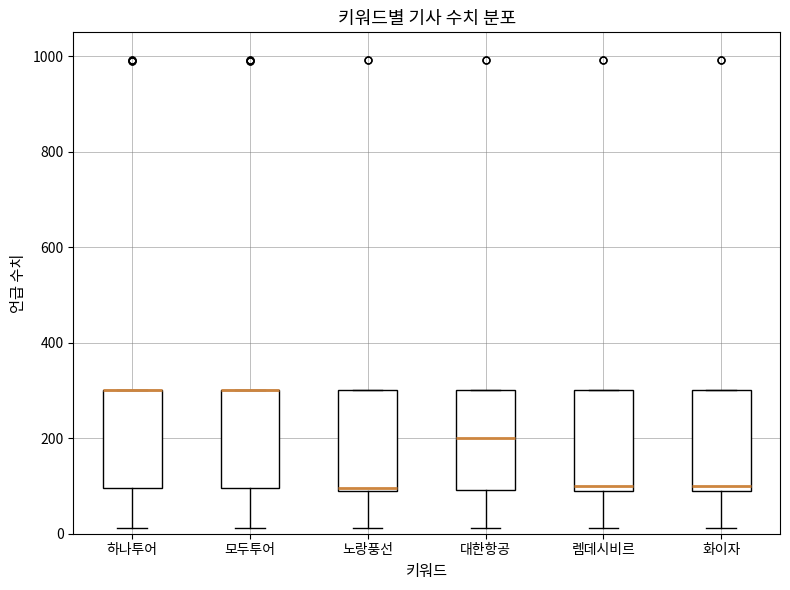

Reading left to right, transcribe this box plot: for each box, give where its median line is, the range the box spans, and where its two whiskers end, as read against the y-axis. The values are not printed on the chart, so give them approximately, as read against the axis.

하나투어: median 300 (drawn on the box's upper edge), box 100 to 300, whiskers 20 to 300
모두투어: median 300 (drawn on the box's upper edge), box 100 to 300, whiskers 20 to 300
노랑풍선: median 100, box 100 to 300, whiskers 20 to 300
대한항공: median 200, box 100 to 300, whiskers 20 to 300
렘데시비르: median 100 (just above the box's lower edge), box 100 to 300, whiskers 20 to 300
화이자: median 100 (just above the box's lower edge), box 100 to 300, whiskers 20 to 300